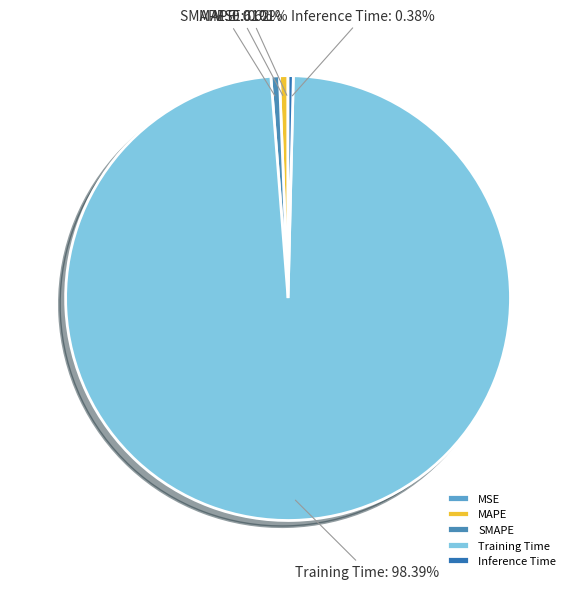

Is the sum of SMAPE and Training Time greater than half?

Yes